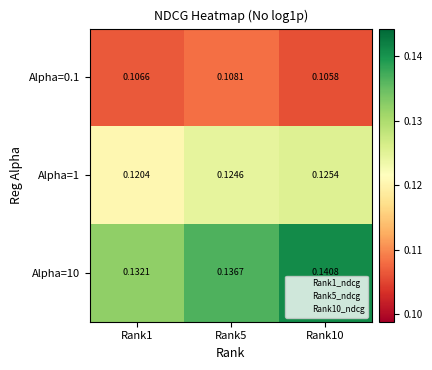

List the series in order of their peak value, highest first.

Alpha=10, Alpha=1, Alpha=0.1